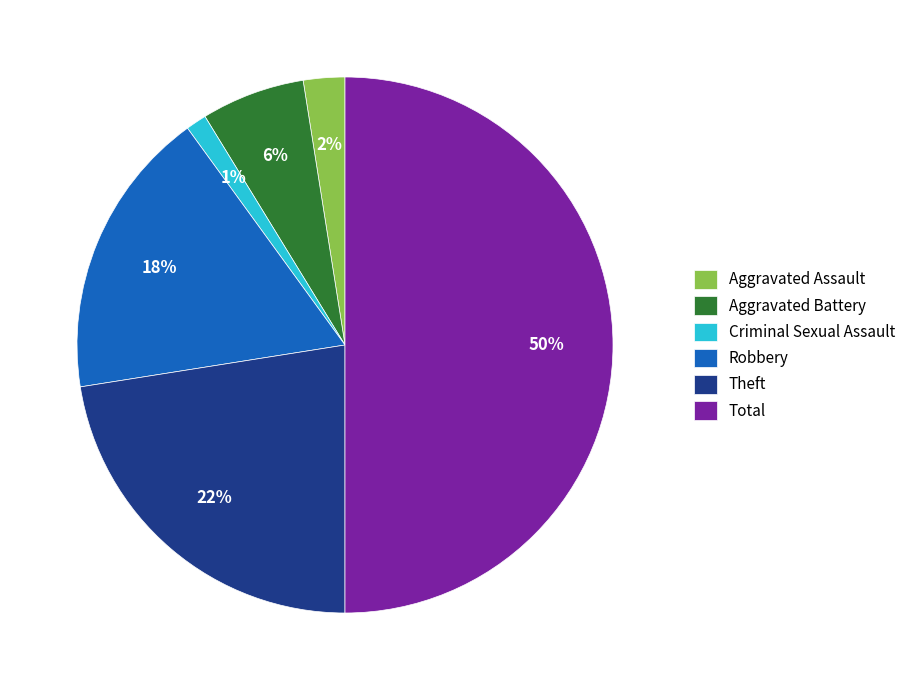

To the nearest percent, what portion does Aggravated Battery represent?

6%